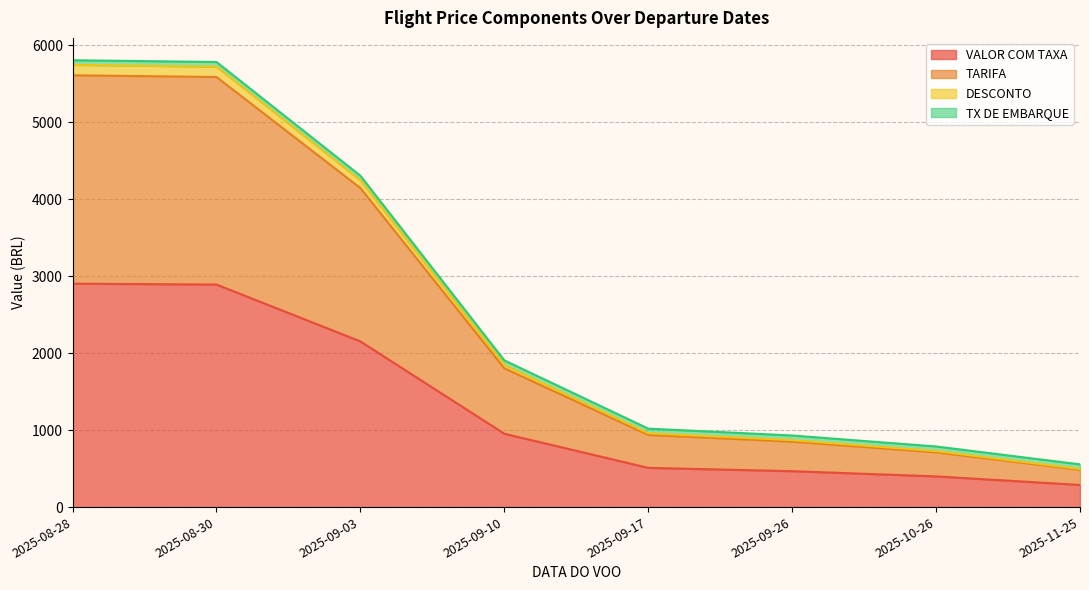

What is the maximum value for VALOR COM TAXA?

2901.9